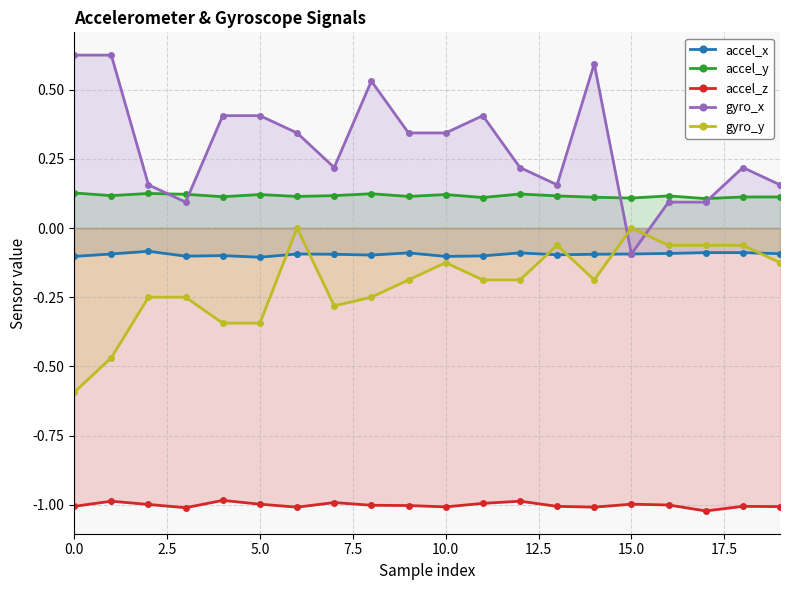

True or false: accel_x and gyro_x intersect in this chart.

False